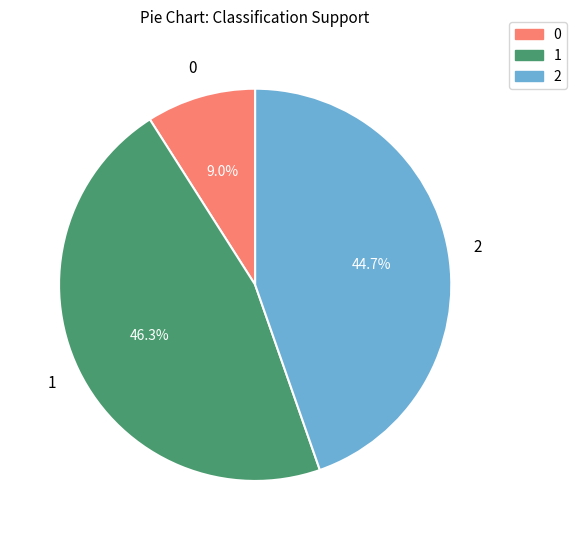

Which slice is the largest?

1